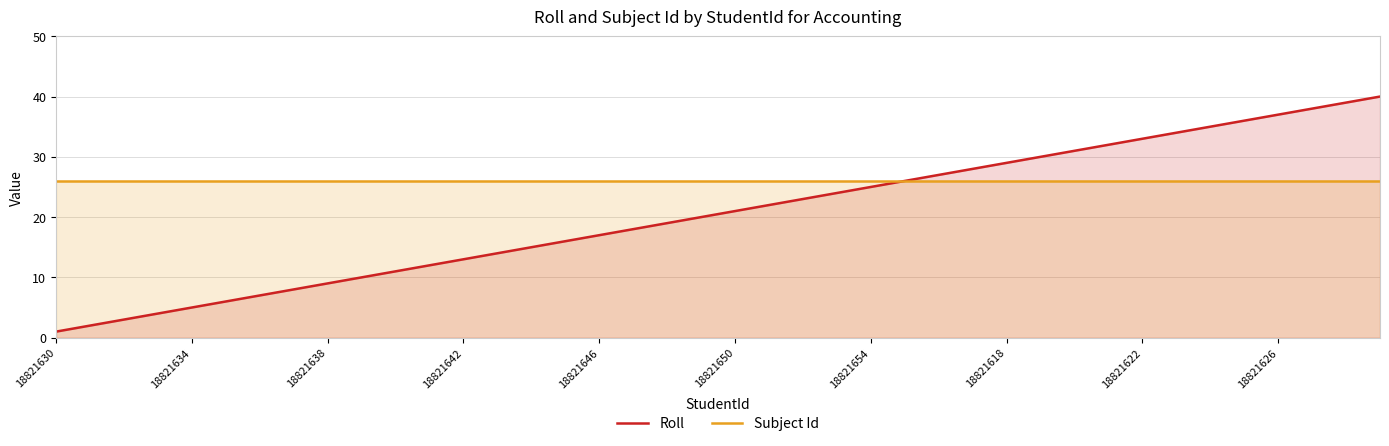

List the series in order of their peak value, highest first.

Roll, Subject Id